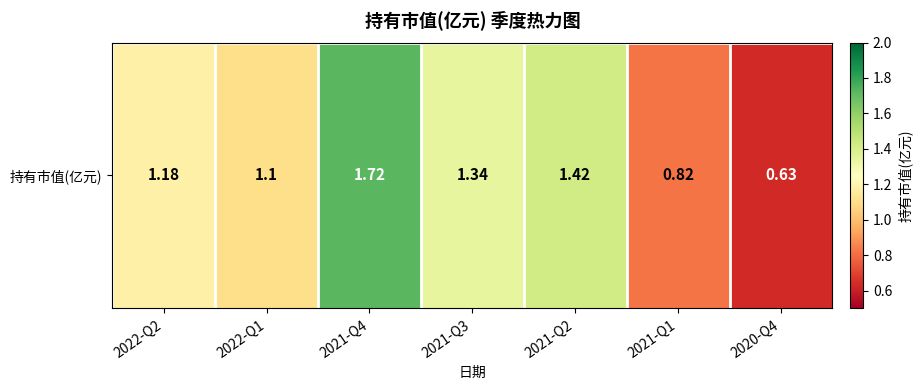

At which label does the data first exceed 1?

2022-Q2